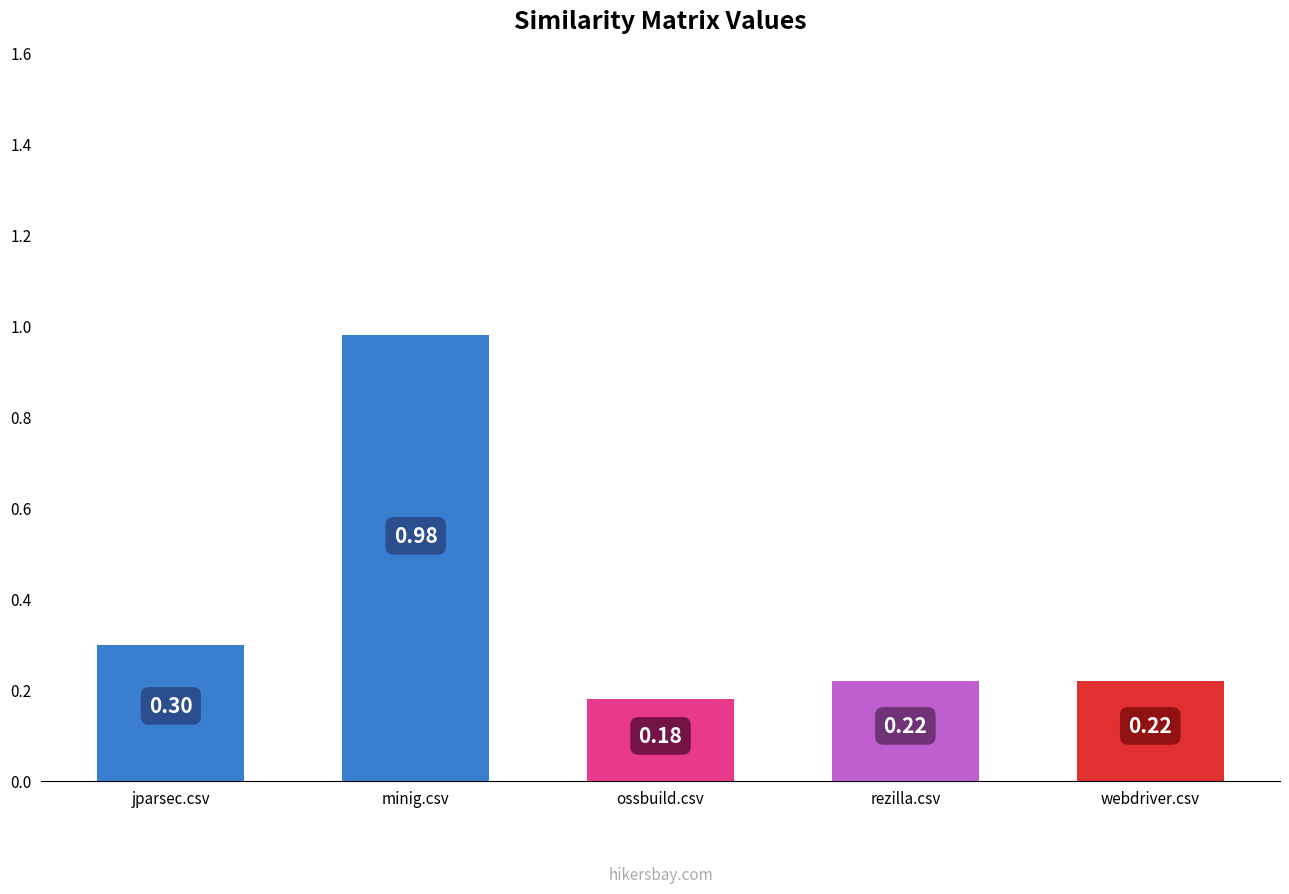

What are all the series names shown in the legend?

jparsec.csv, minig.csv, rezilla.csv, ossbuild.csv, webdriver.csv